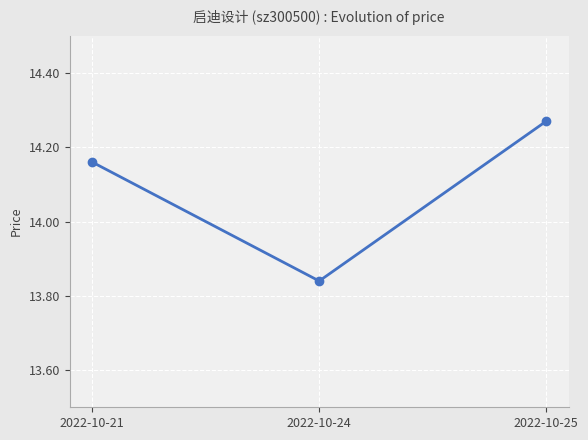

How many categories are shown in the chart?

3